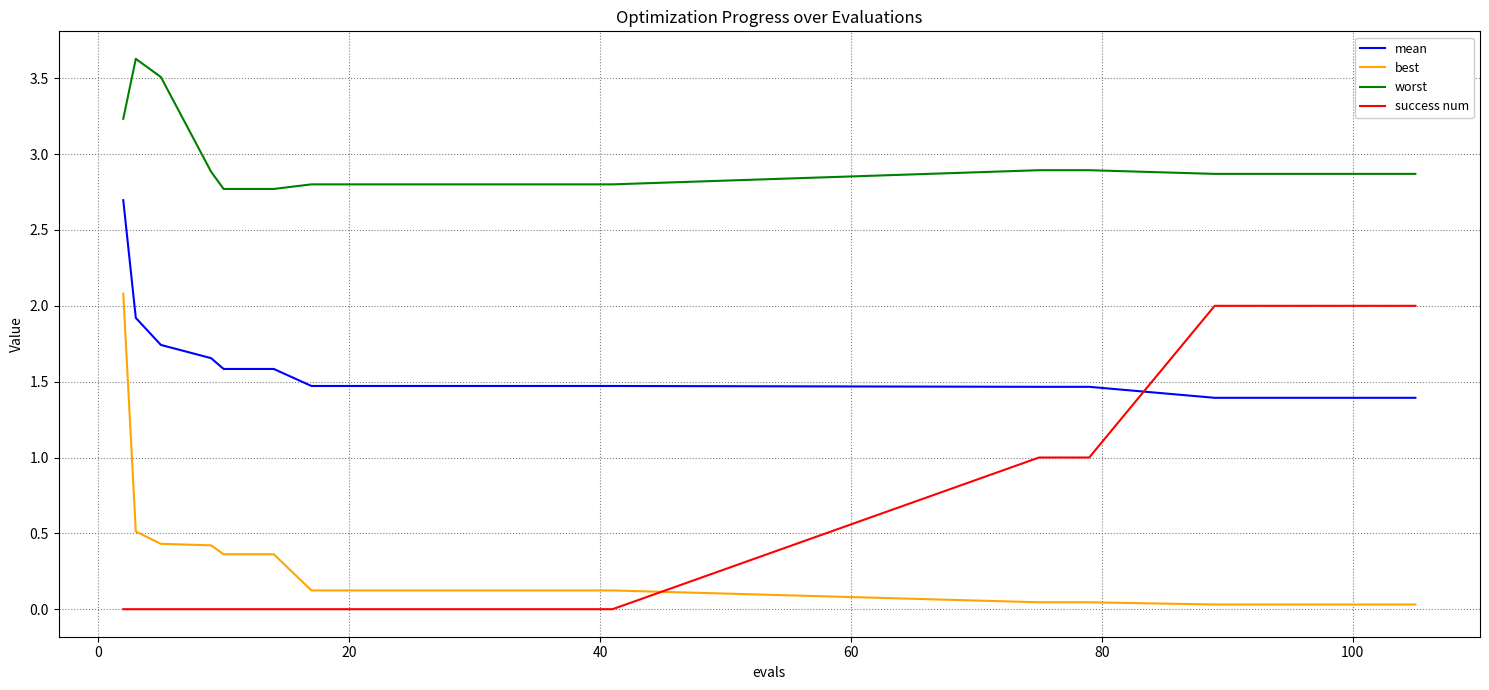

How many intersections are there between best and success num?

1